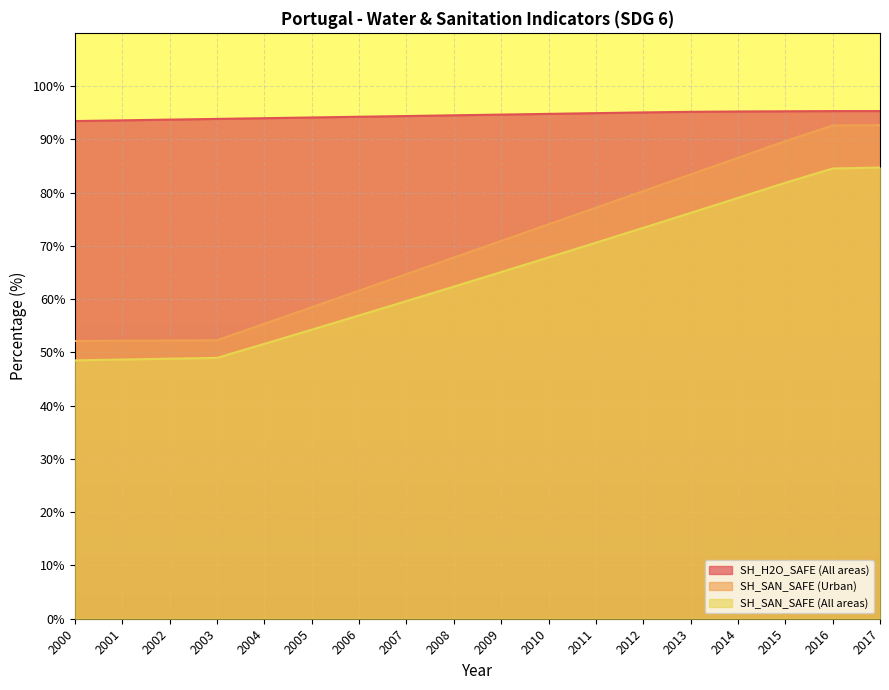

How many distinct data groups are displayed?

3